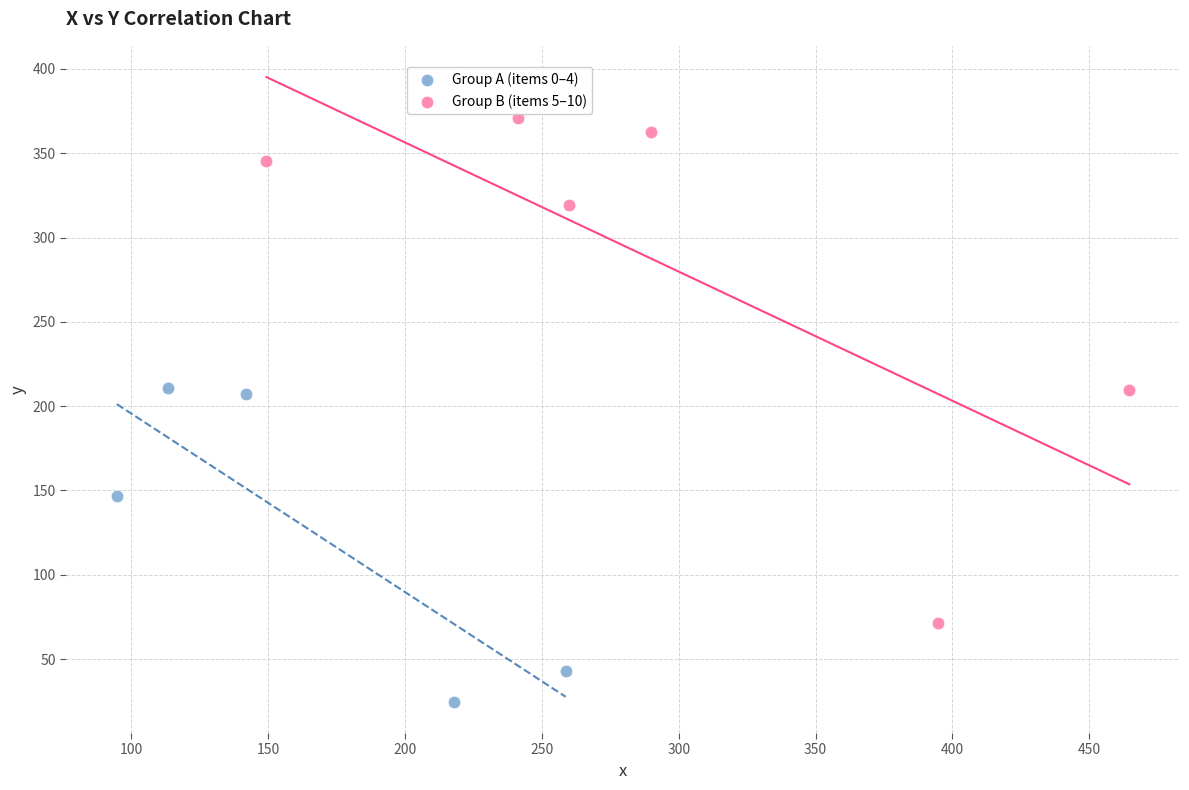

Which series contains the lowest Y value?

Group A (items 0–4)